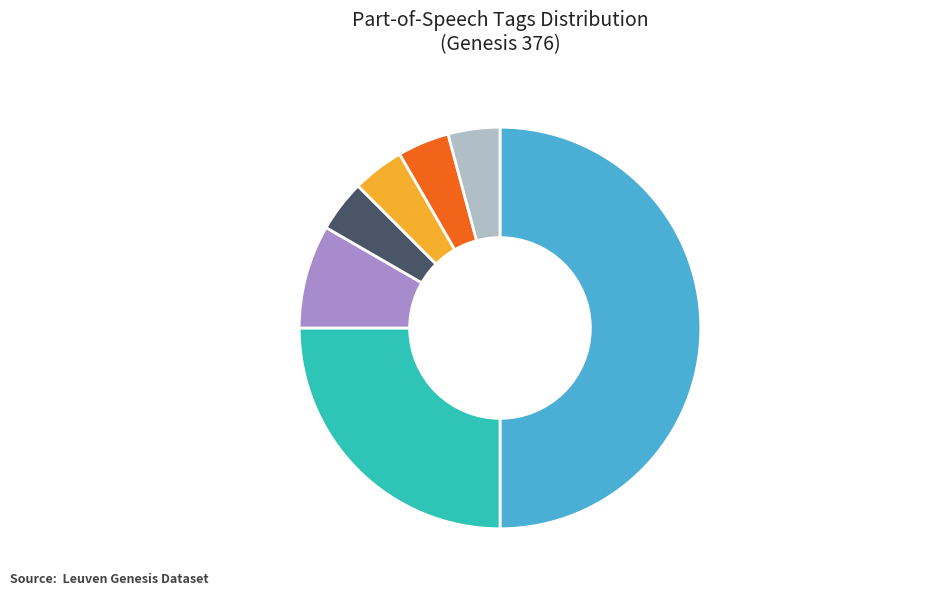

Count the number of slices in the pie.

7